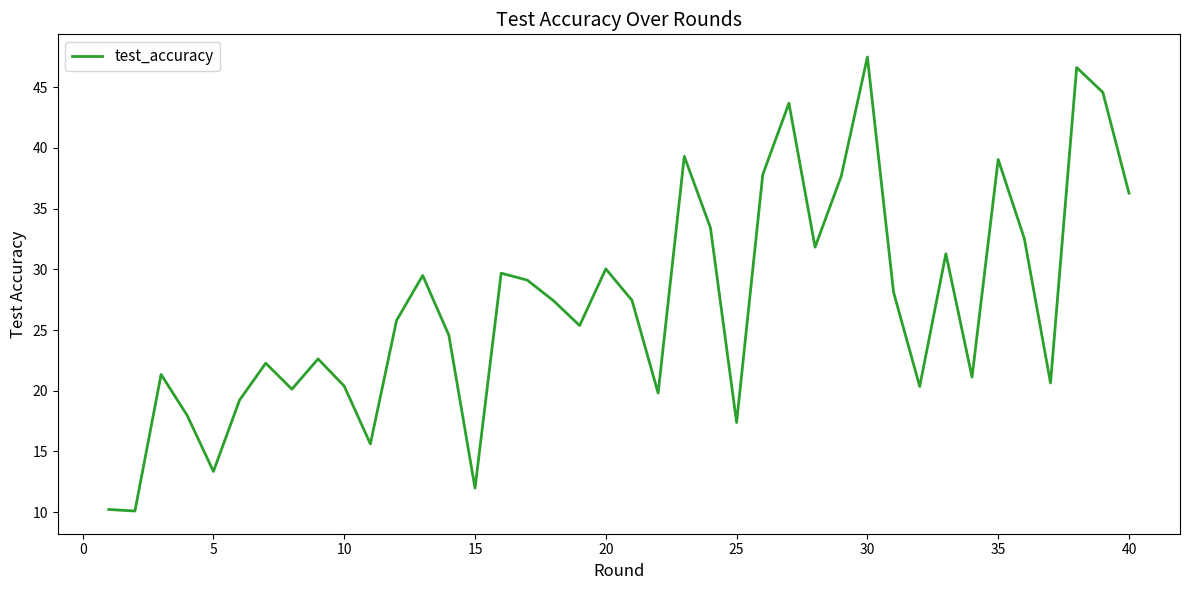

What is the difference between the maximum and minimum values?

37.4